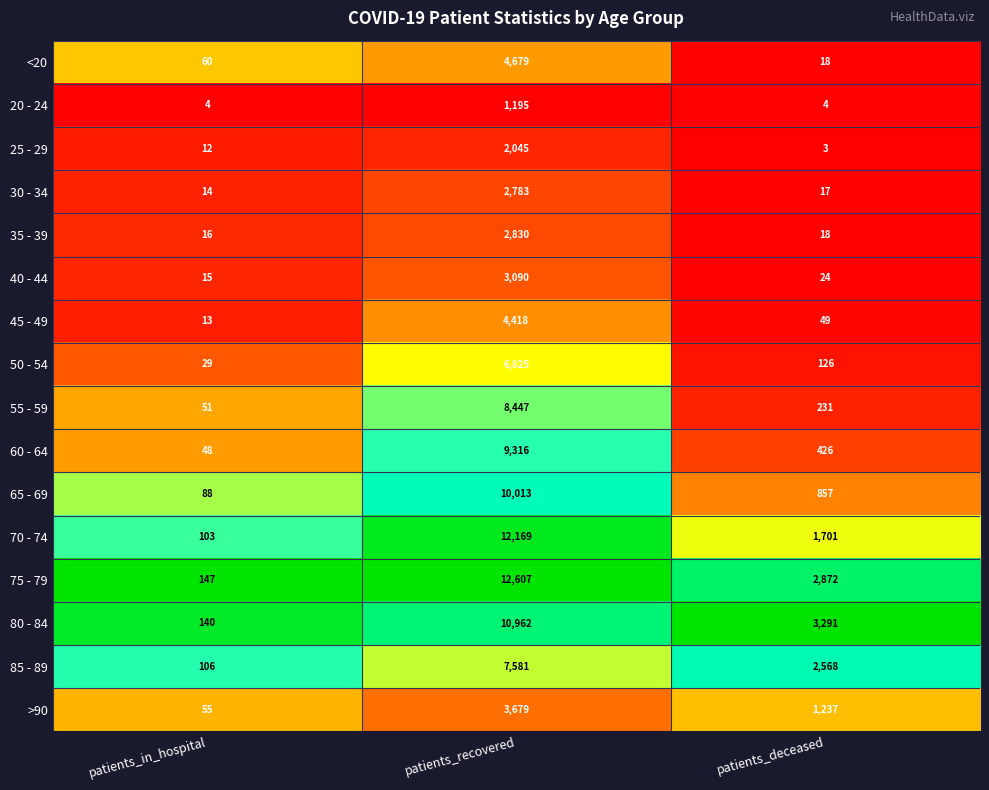

At which category is the sum across all series the highest?

patients_recovered